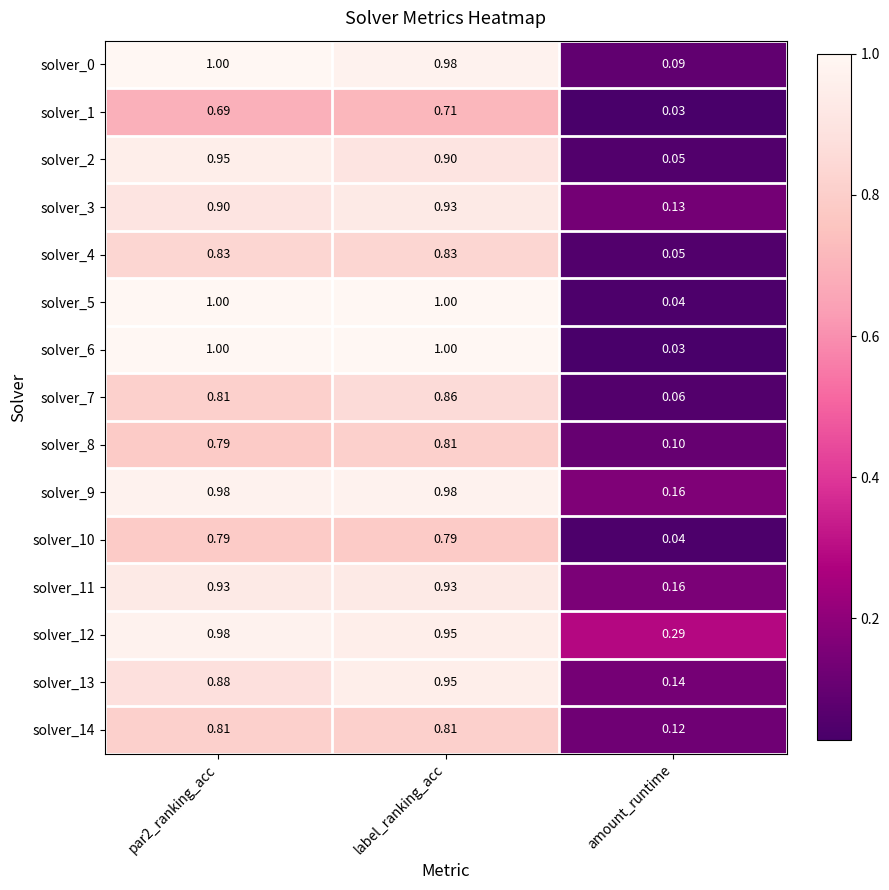

Where is solver_13 nearest to the value 0?

amount_runtime